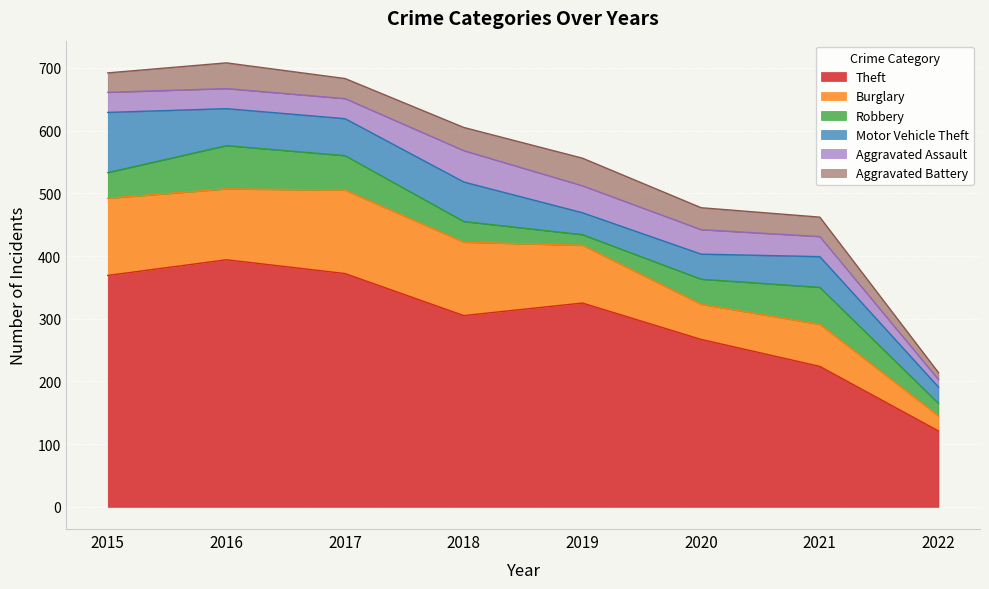

True or false: Theft and Aggravated Assault intersect in this chart.

False